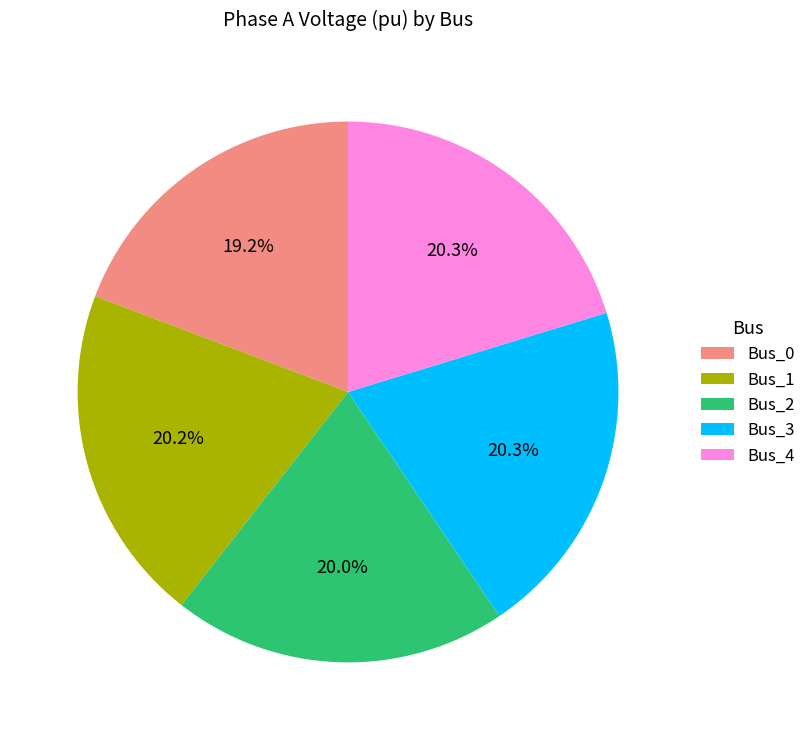

True or false: Bus_1 accounts for 20% of the total.

True